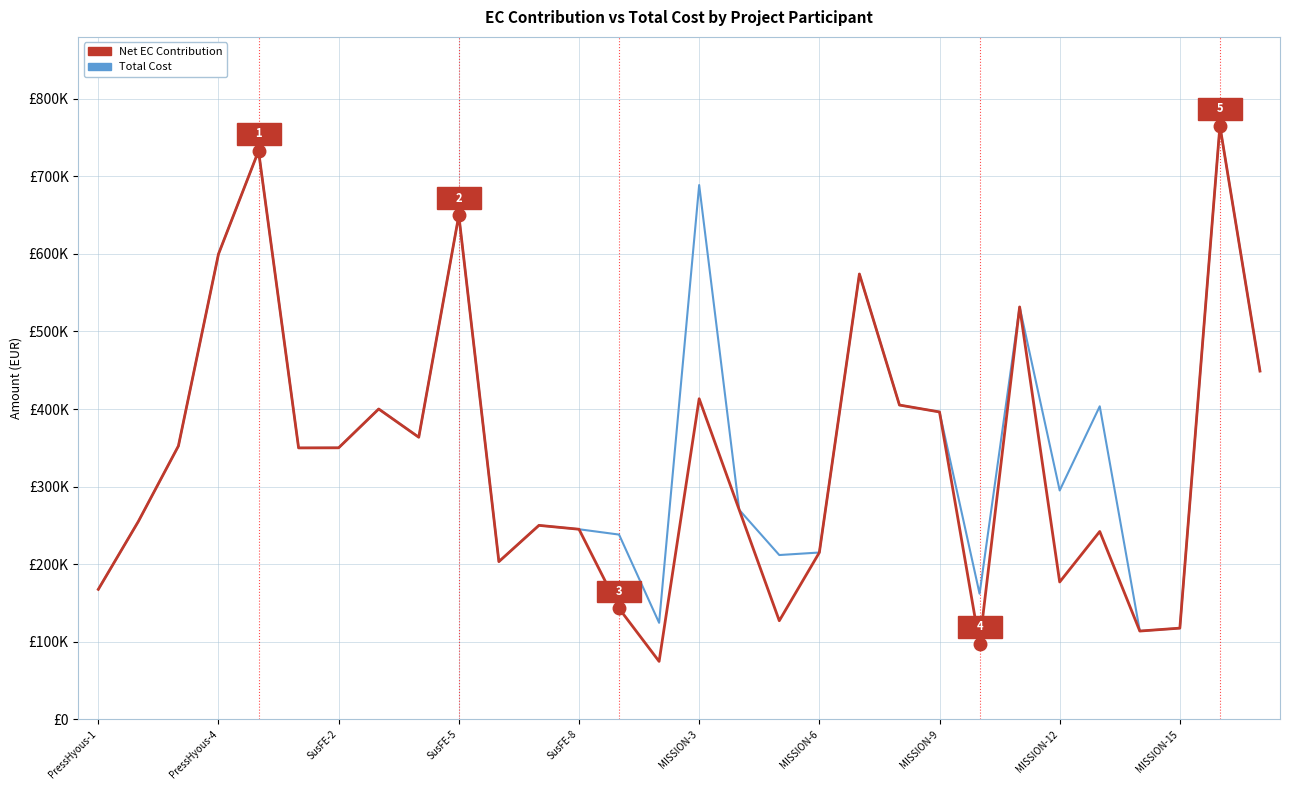

What is the value of the Total Cost point at the 3rd from the left?

352395.0